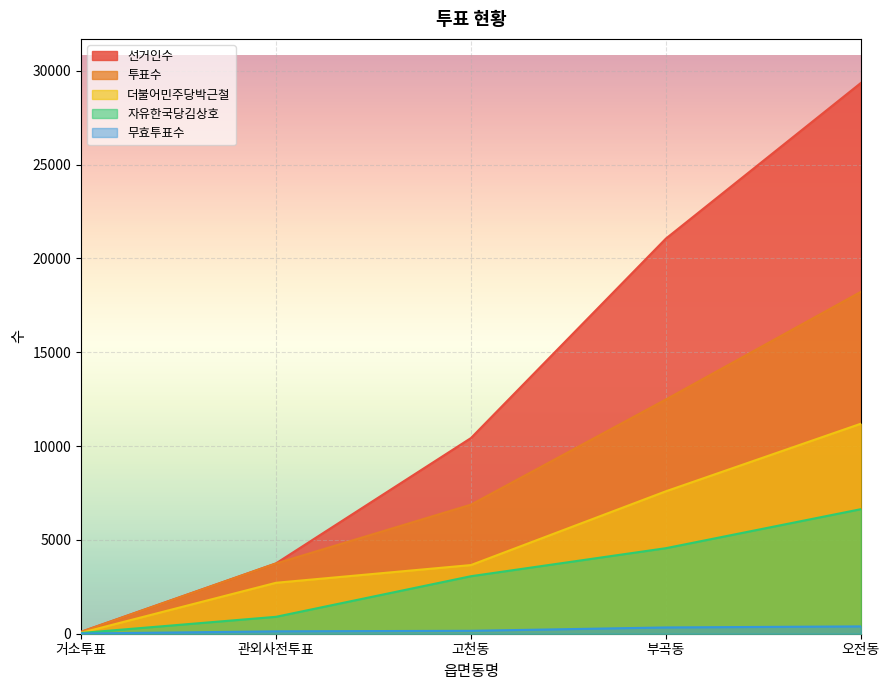

Which series has the largest range (max minus min)?

선거인수